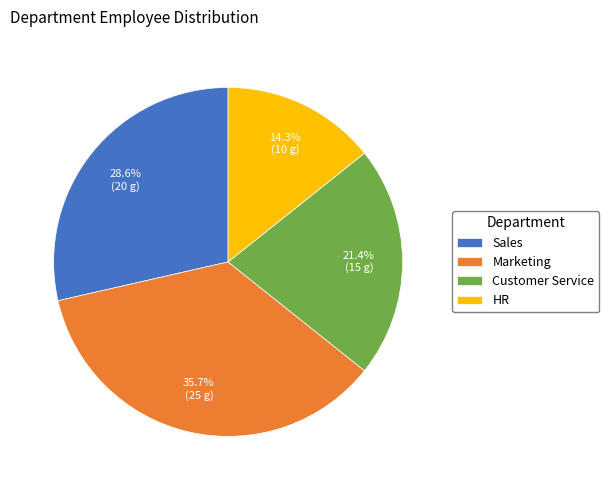

Rank the categories by value from lowest to highest.

HR, Customer Service, Sales, Marketing